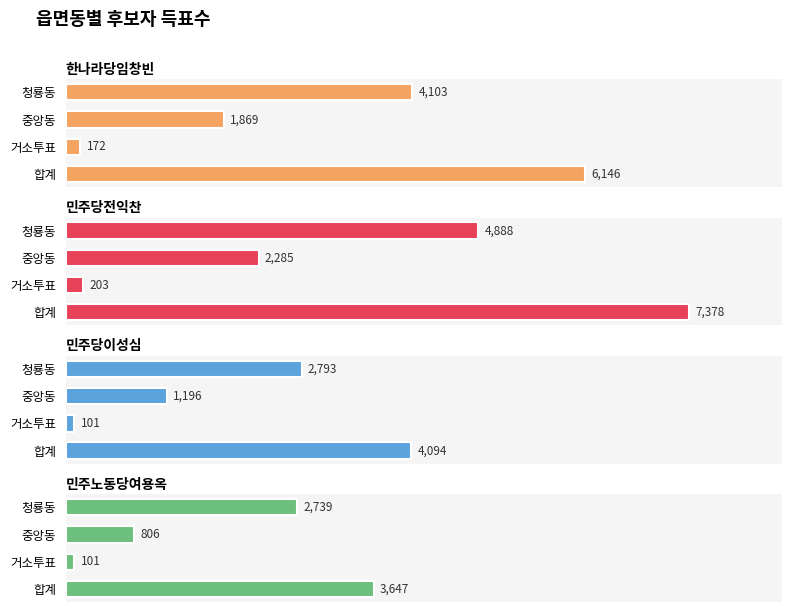

Count the number of data series in this chart.

4